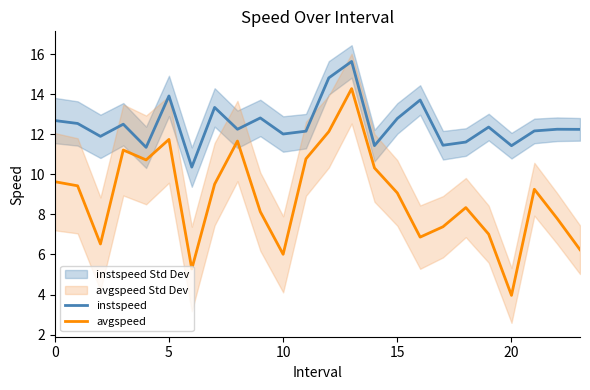

How many interior local peaks does the instspeed series have?

8